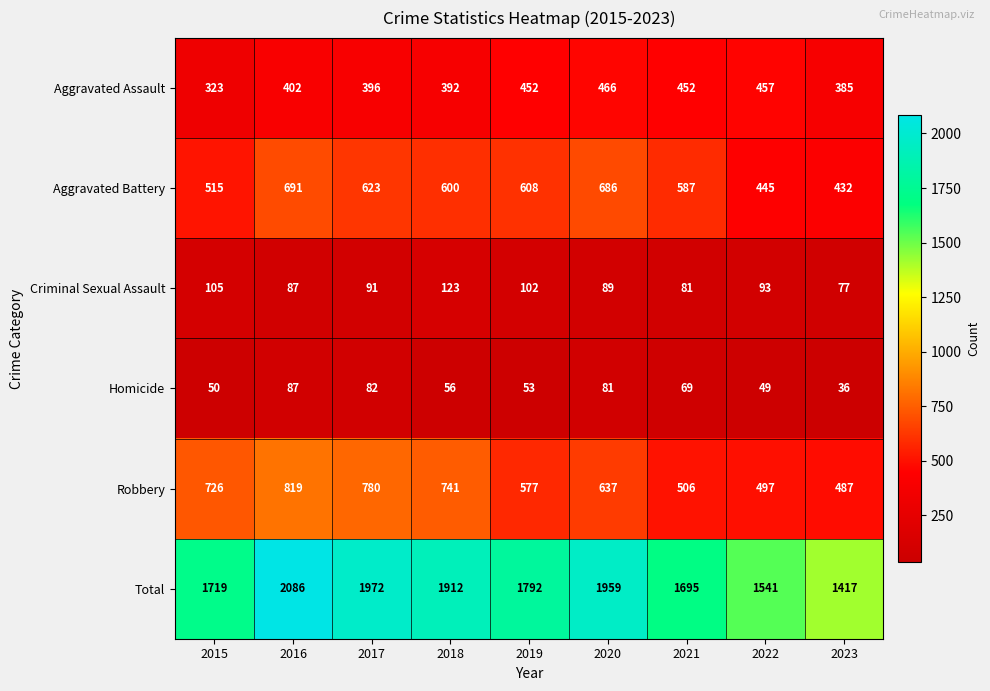

Which series has the largest range (max minus min)?

Total